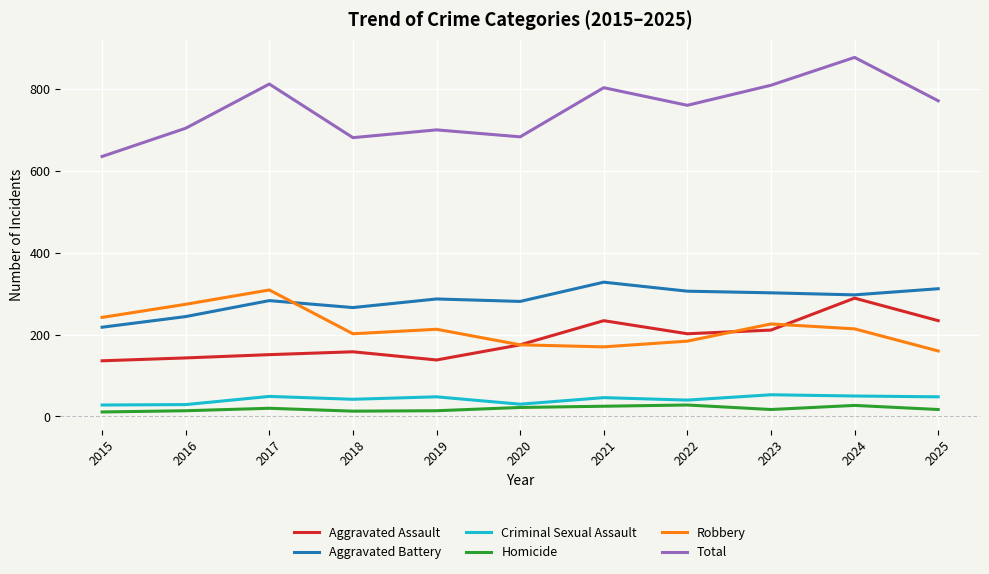

Which series has the largest total across all categories?

Total